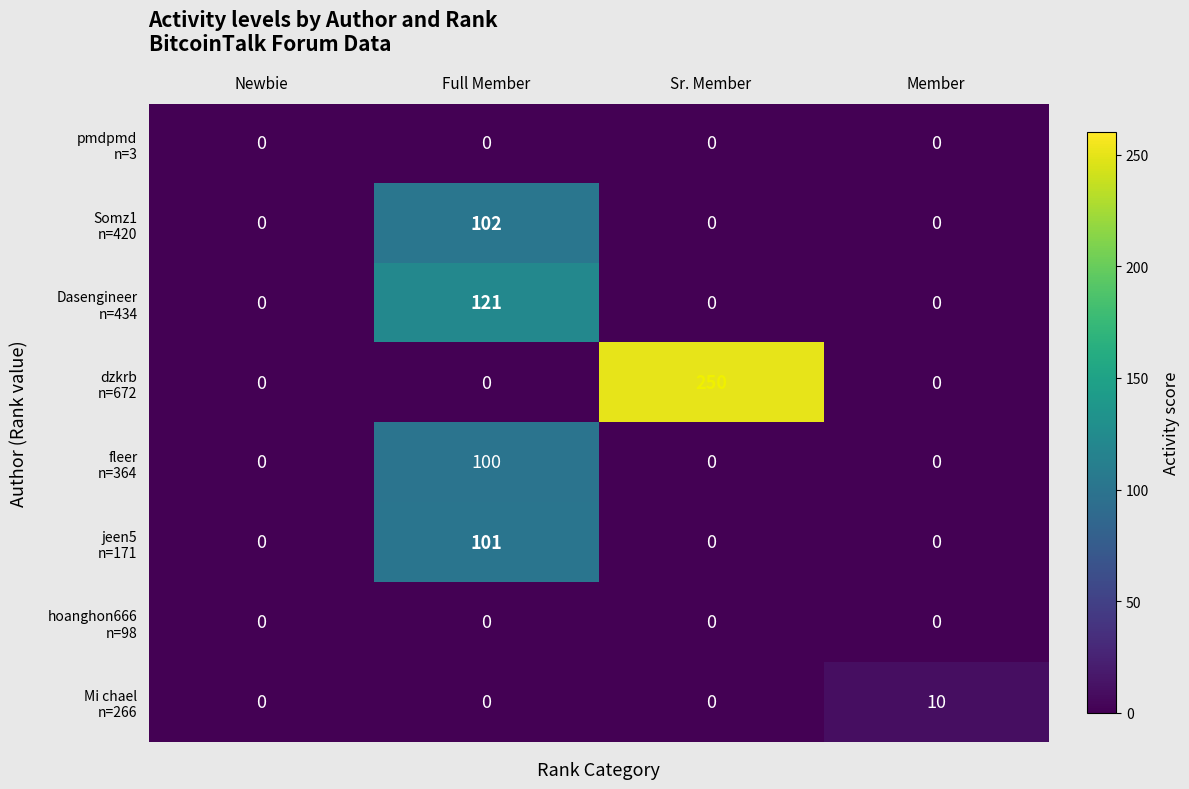

At which category is the sum across all series the highest?

Full Member